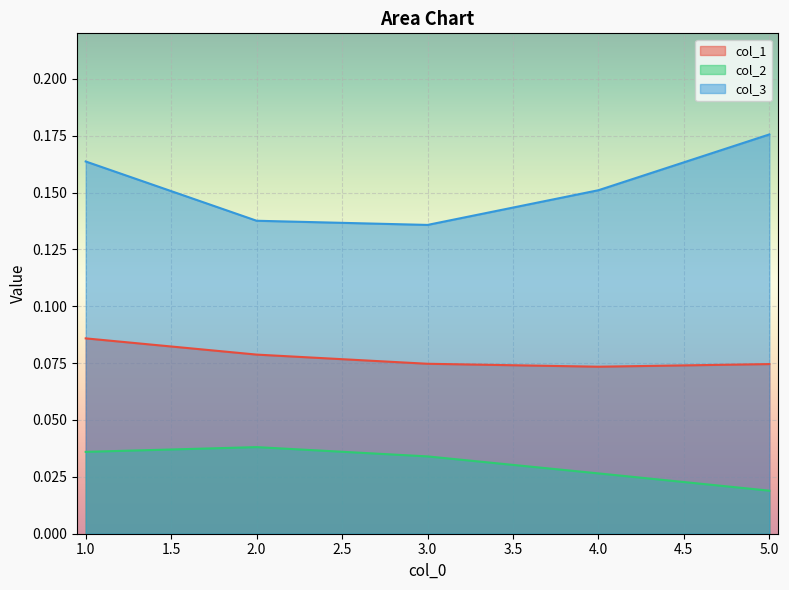

True or false: col_2 has more than 1 points higher than both neighbors.

False